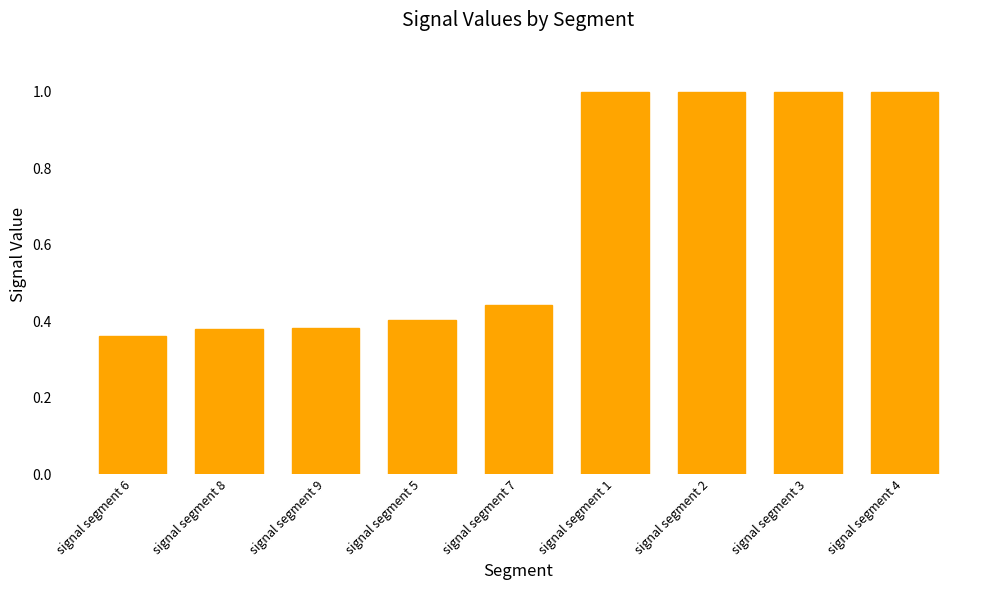

Count the number of data series in this chart.

1